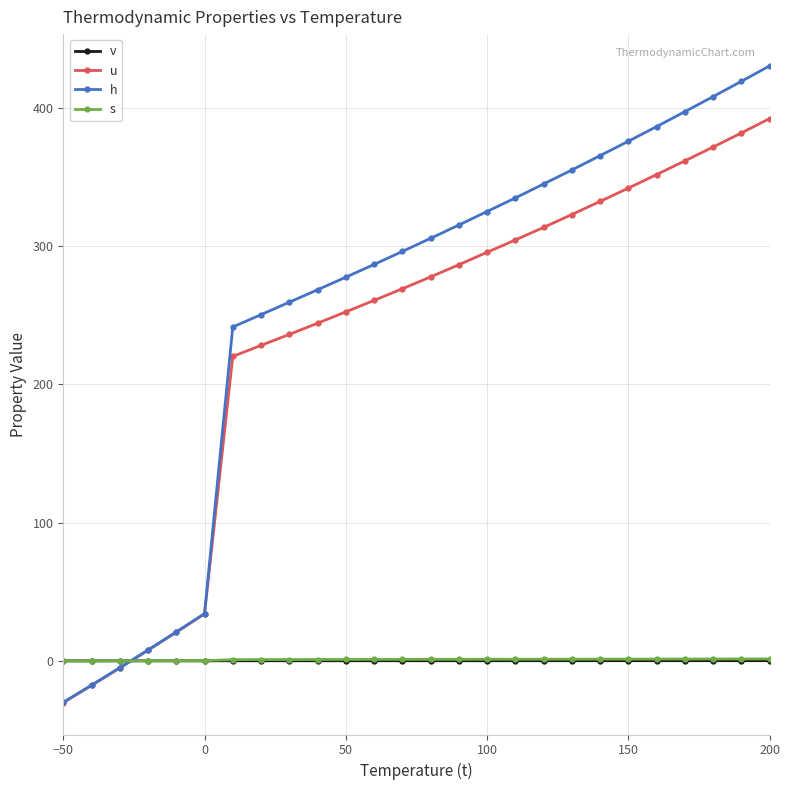

What is the minimum value for s?

-0.1